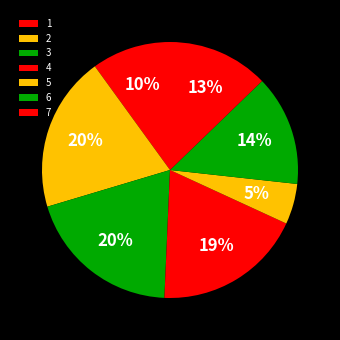

What is the largest slice in the pie chart?

3